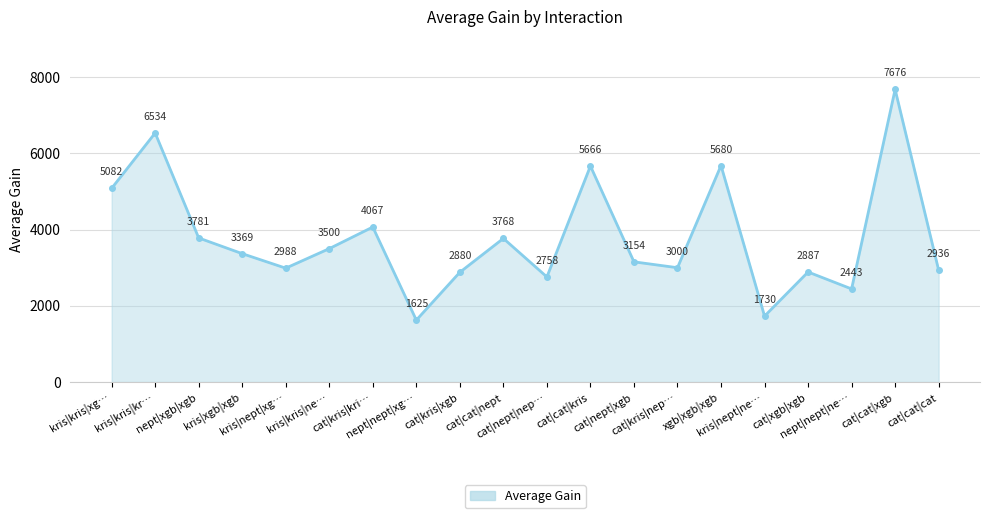

What is the value of the 8th point from the left?

1625.3